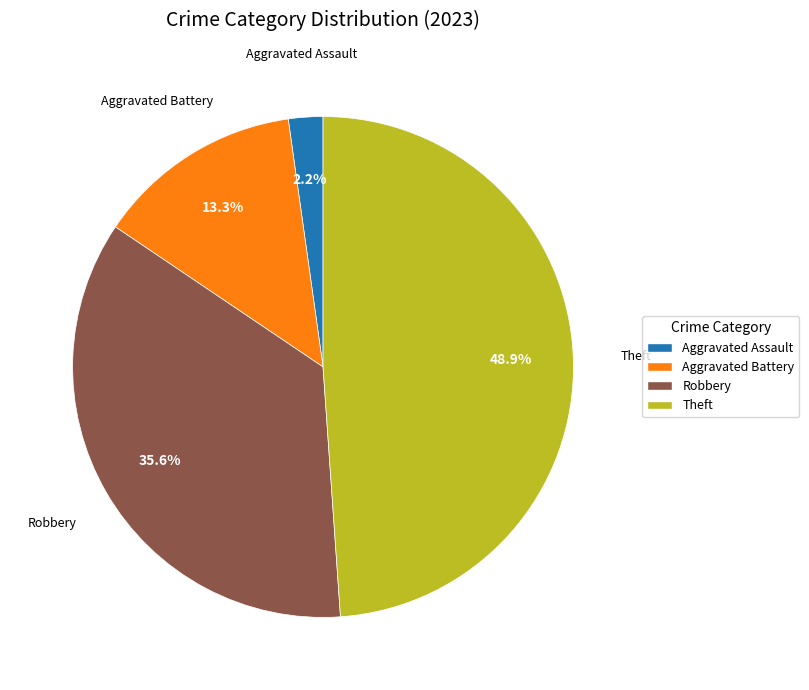

To the nearest percent, what is the average slice percentage?

25%